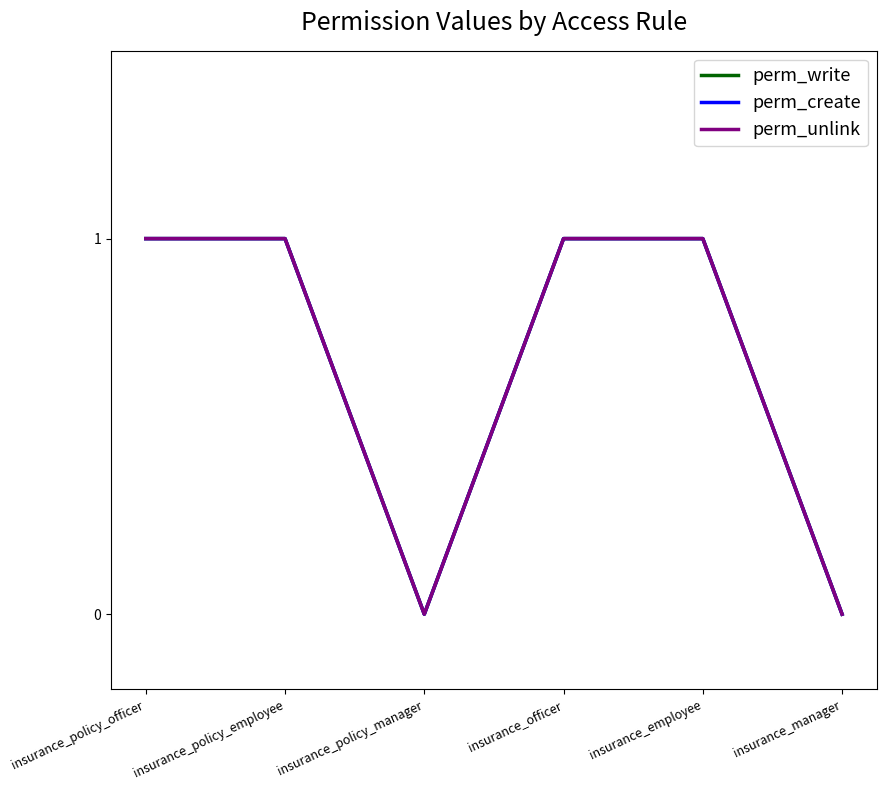

Is it true that perm_write equals 0 at insurance_manager?

True